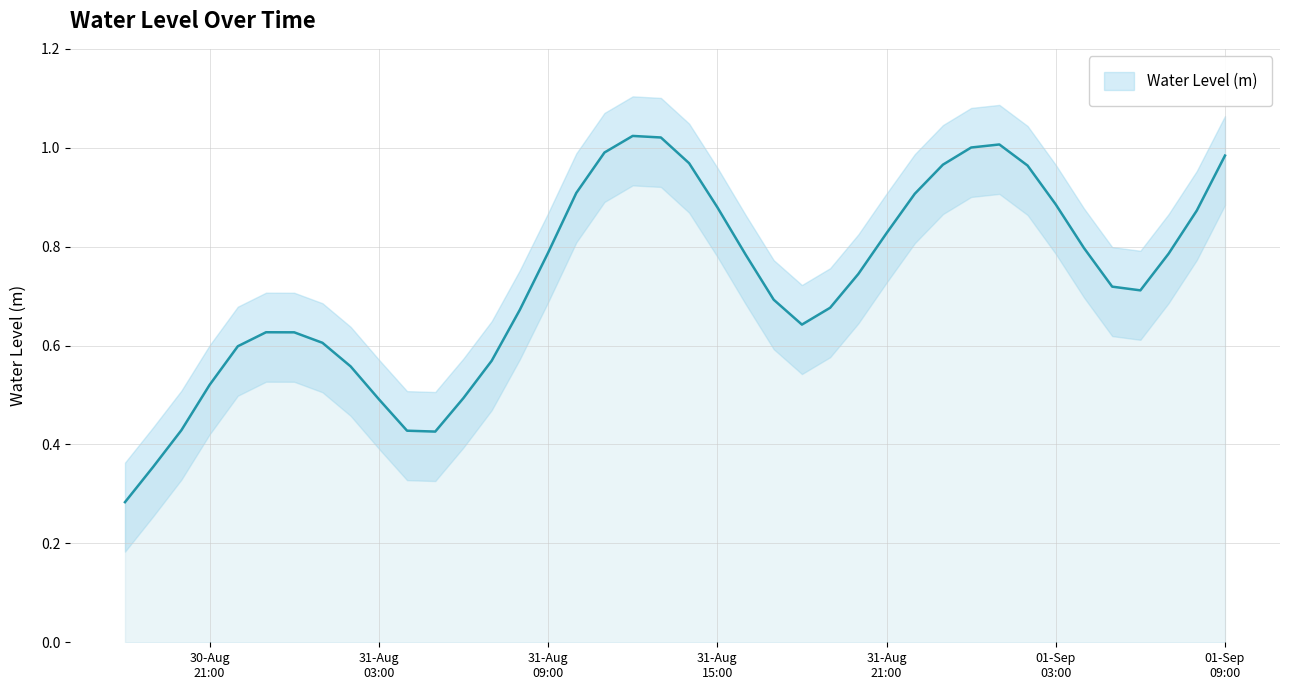

What is the approximate value at 2024-08-31 02:00:00?

0.6